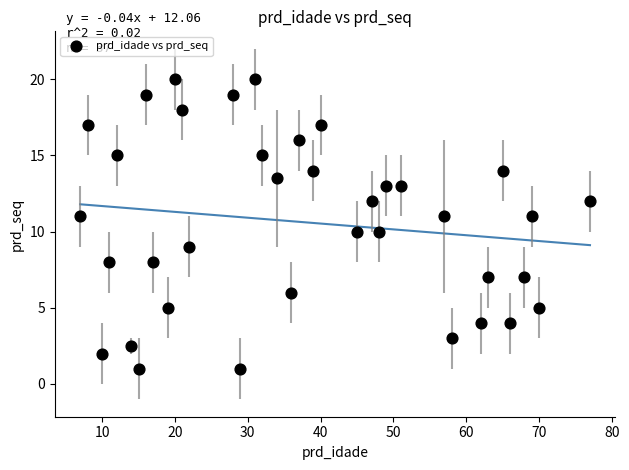

What is the range of Y values (max minus min)?

19.0